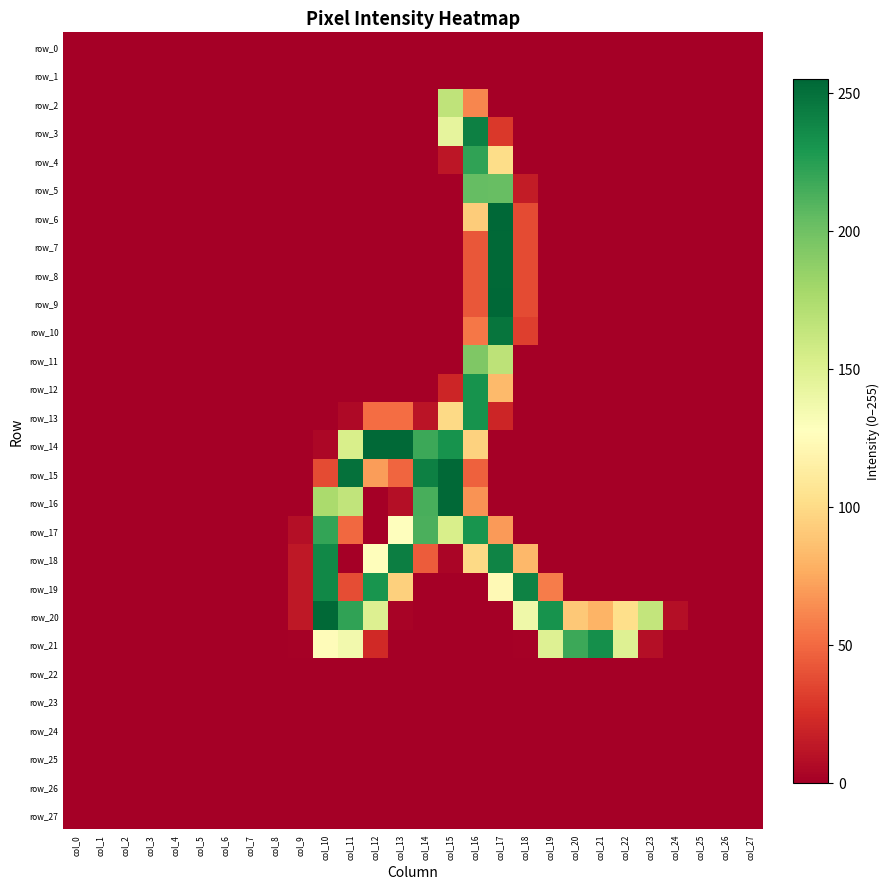

List the labels in order of row_9 value, smallest first.

col_0, col_1, col_2, col_3, col_4, col_5, col_6, col_7, col_8, col_9, col_10, col_11, col_12, col_13, col_14, col_15, col_19, col_20, col_21, col_22, col_23, col_24, col_25, col_26, col_27, col_18, col_16, col_17